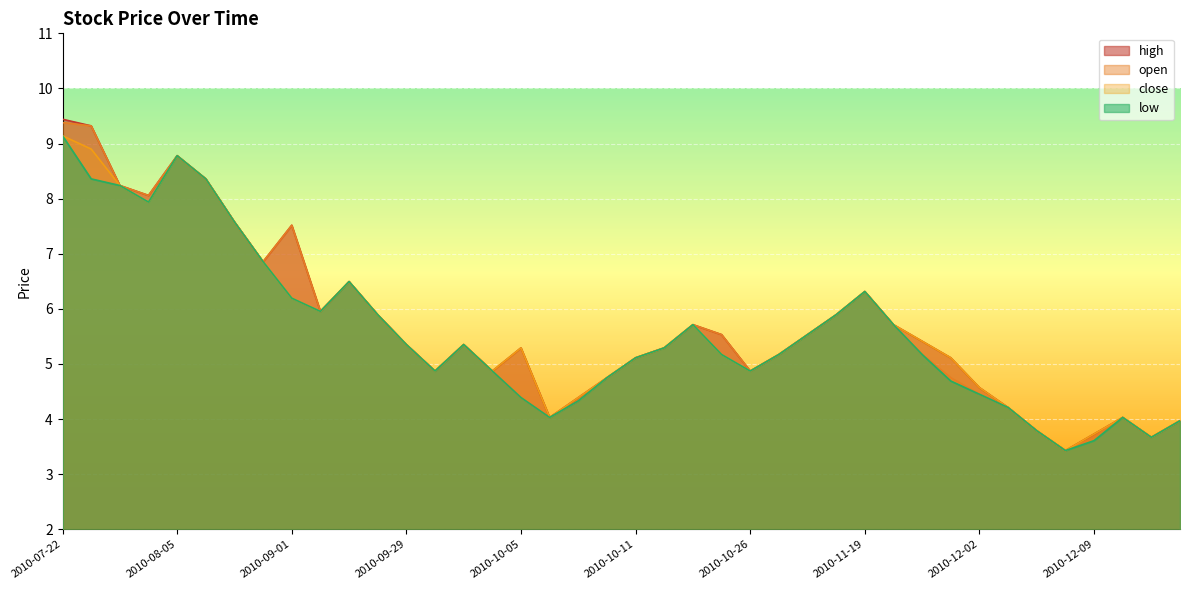

Which series has the largest total across all categories?

high